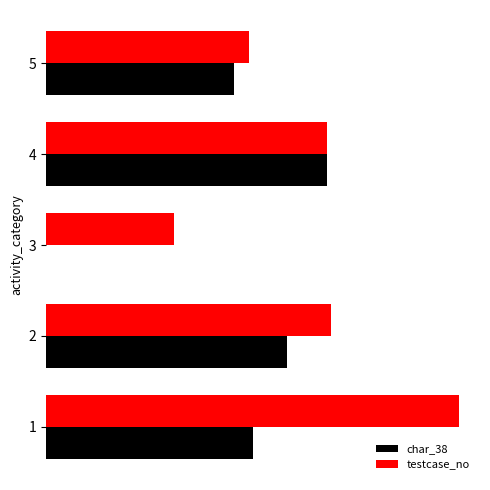

What are all the series names shown in the legend?

char_38, testcase_no